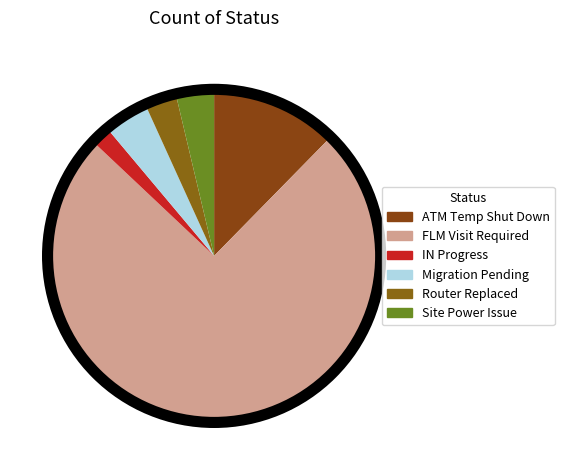

What percentage is NOT represented by FLM Visit Required?

25.3%